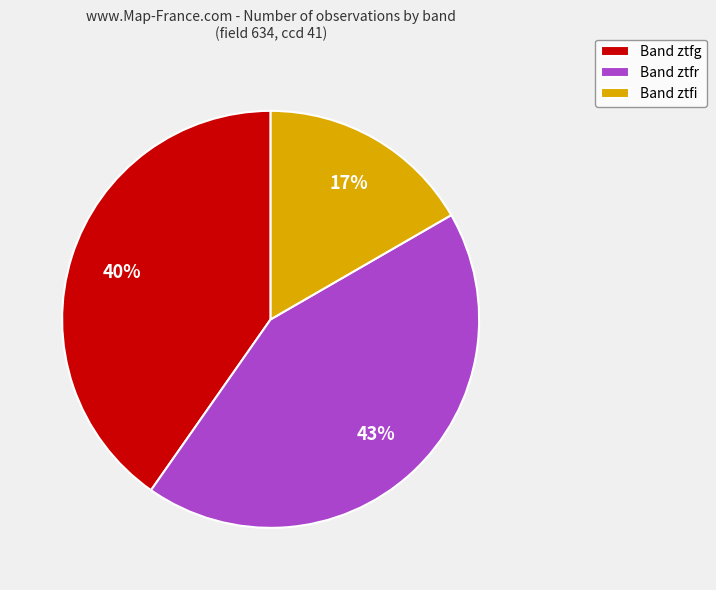

To the nearest percent, what percentage of the pie is Band ztfg?

40%